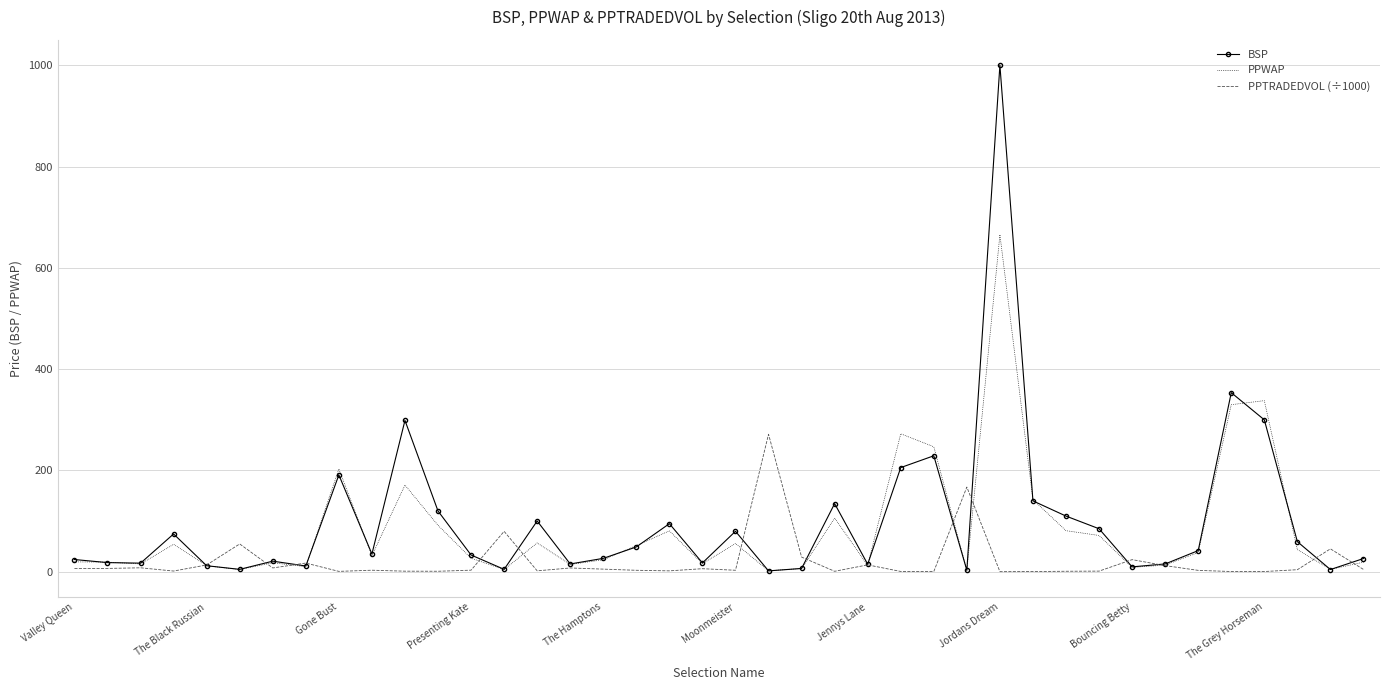

List the series in order of their peak value, lowest first.

PPTRADEDVOL (÷1000), PPWAP, BSP